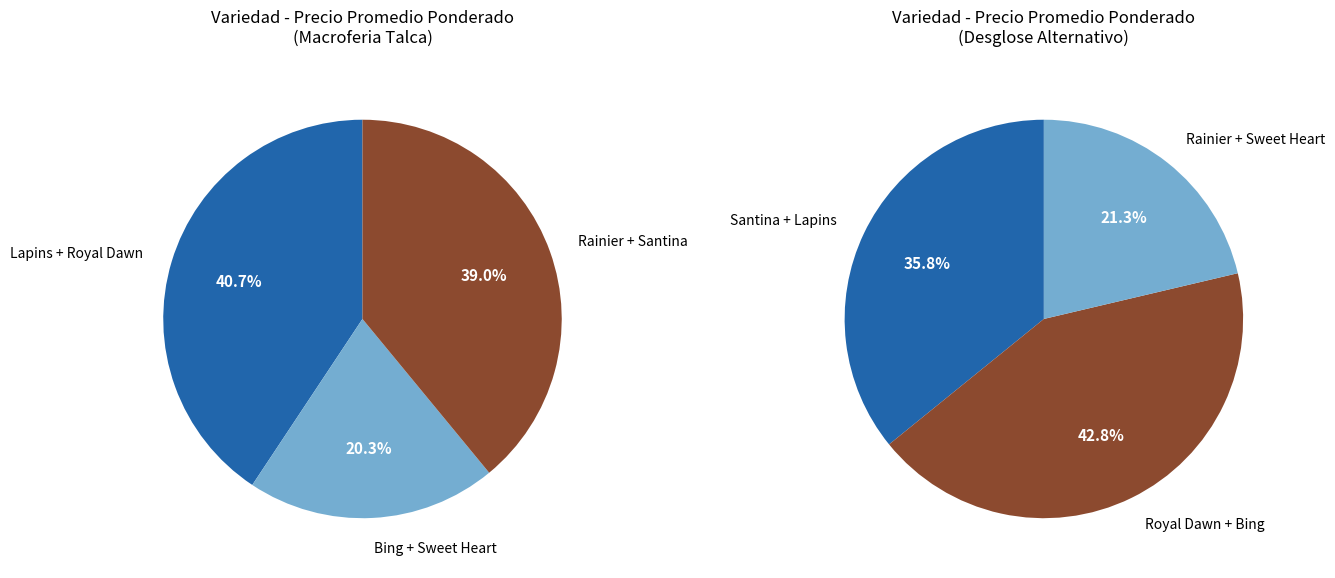

Does Lapins represent more than half of the total?

No